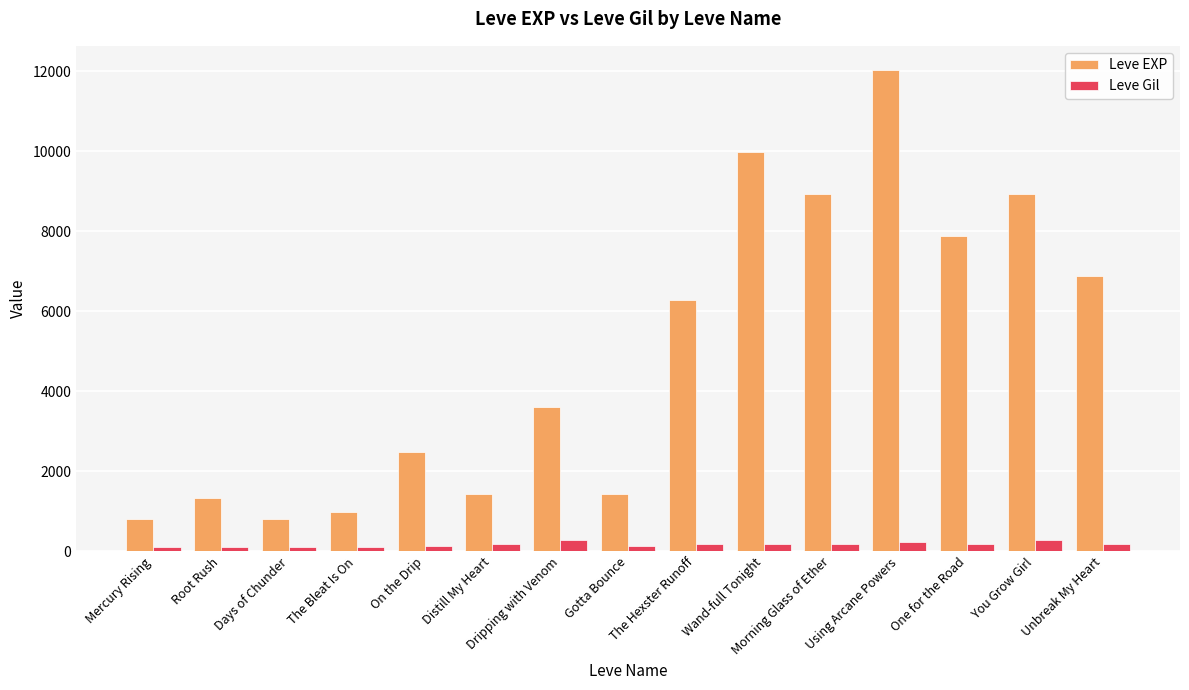

Are the bars grouped side by side (vs. stacked)?

Yes